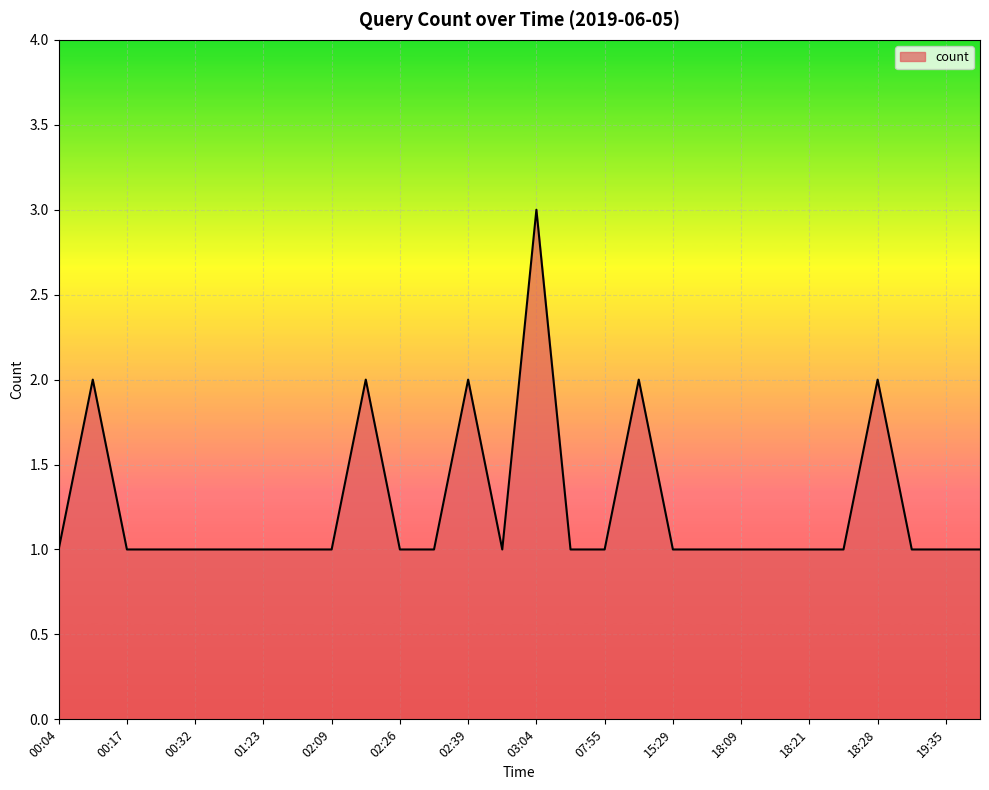

What is the maximum value shown in the chart?

3